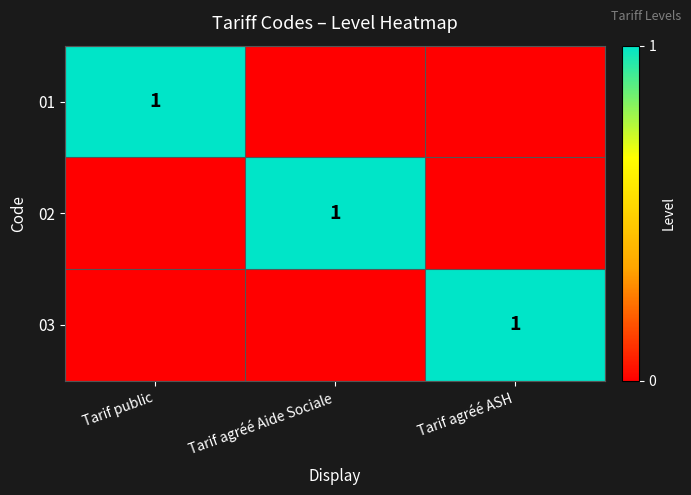

Is it true that 03 equals 0 at Tarif agréé ASH?

False